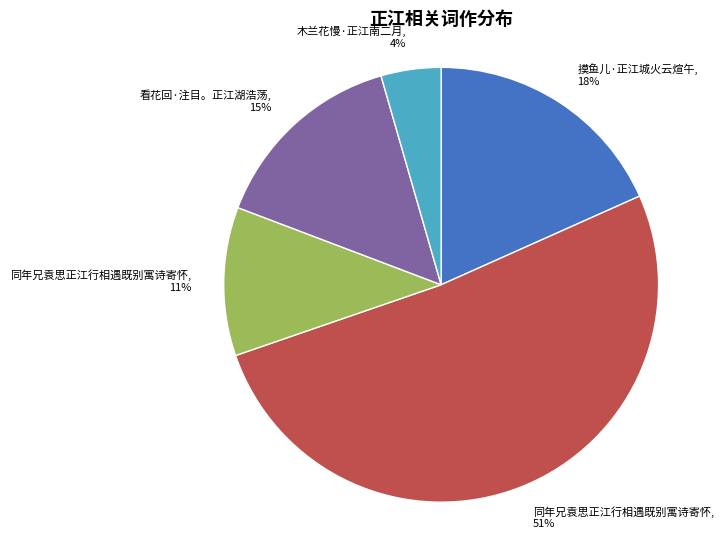

How many slices are in this pie chart?

5